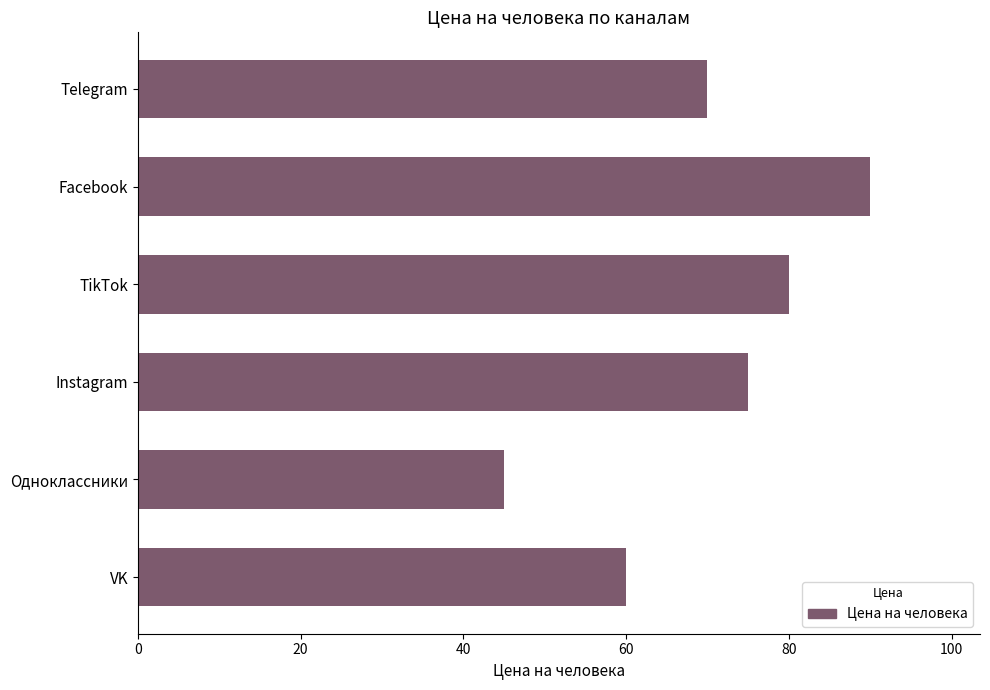

How many categories are shown in the chart?

6